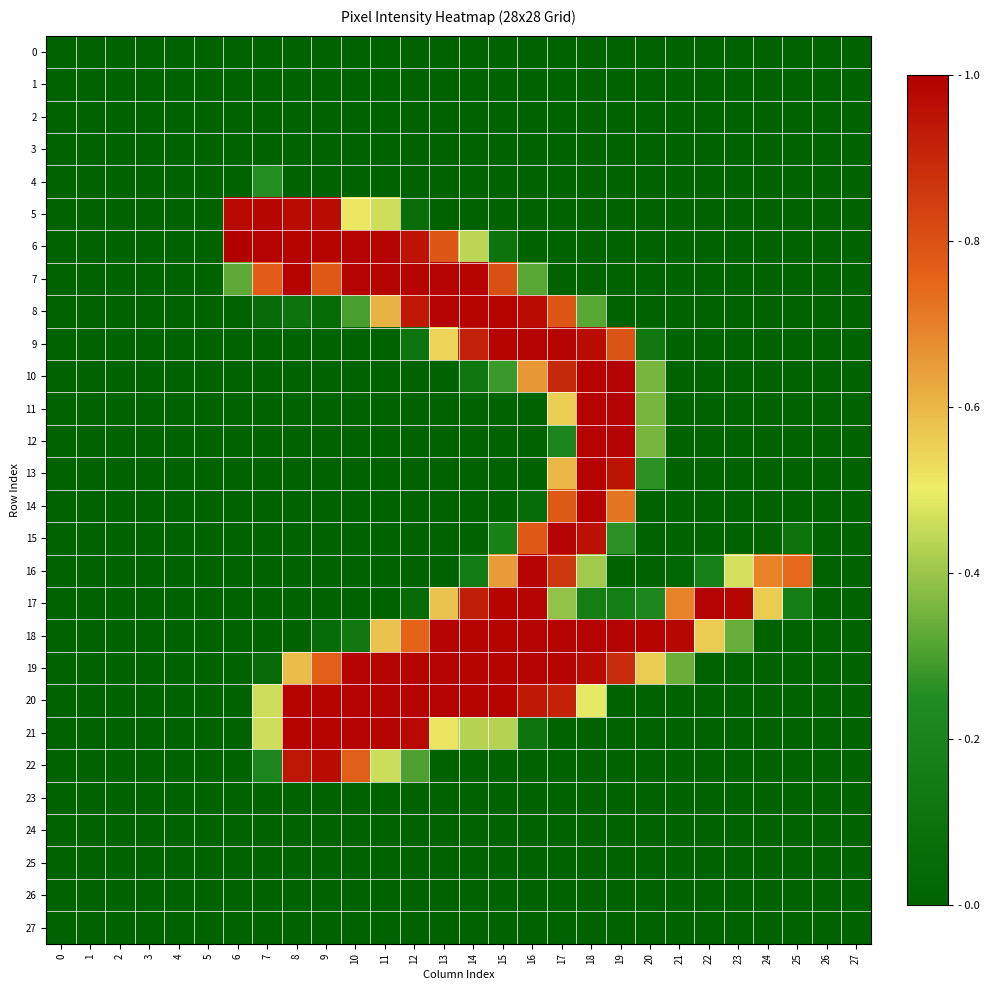

Which series has the largest range (max minus min)?

6